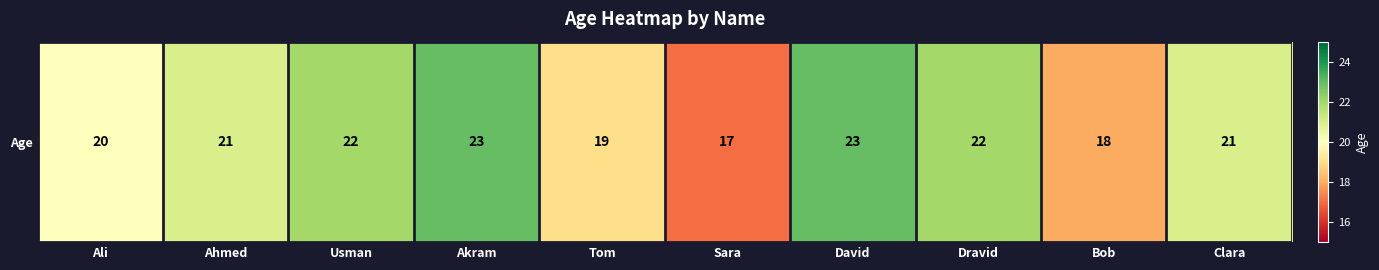

Is it true that the value at Akram is 23?

True